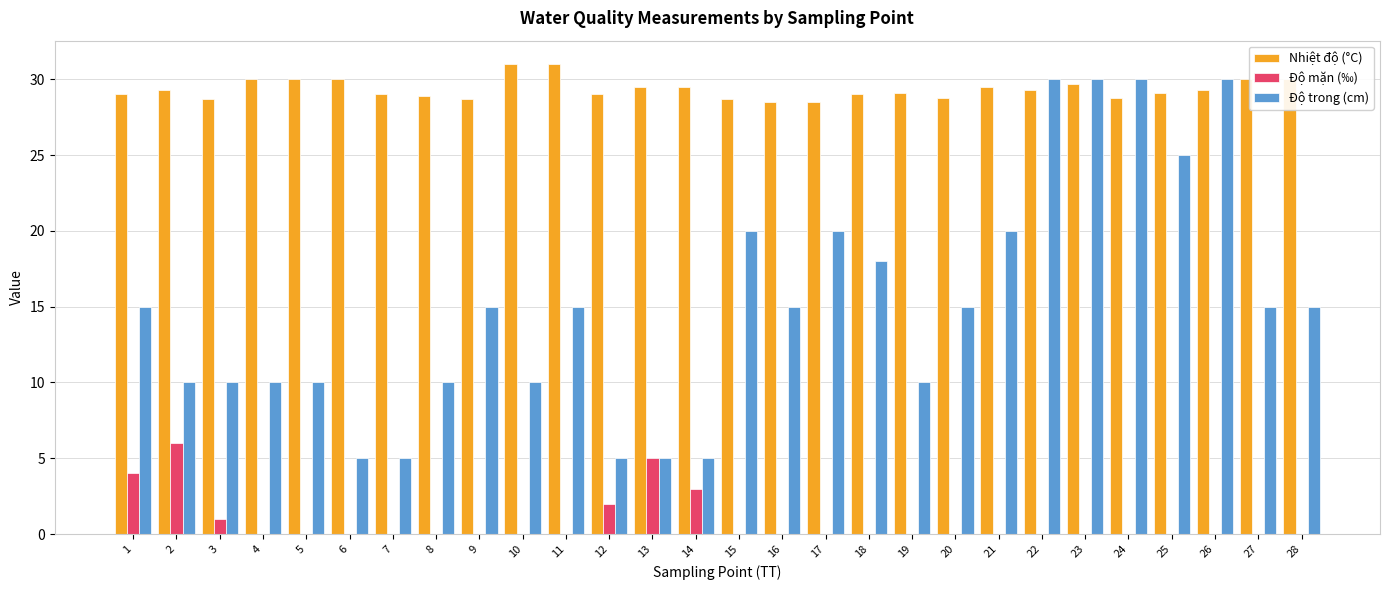

How many groups of bars are there?

28